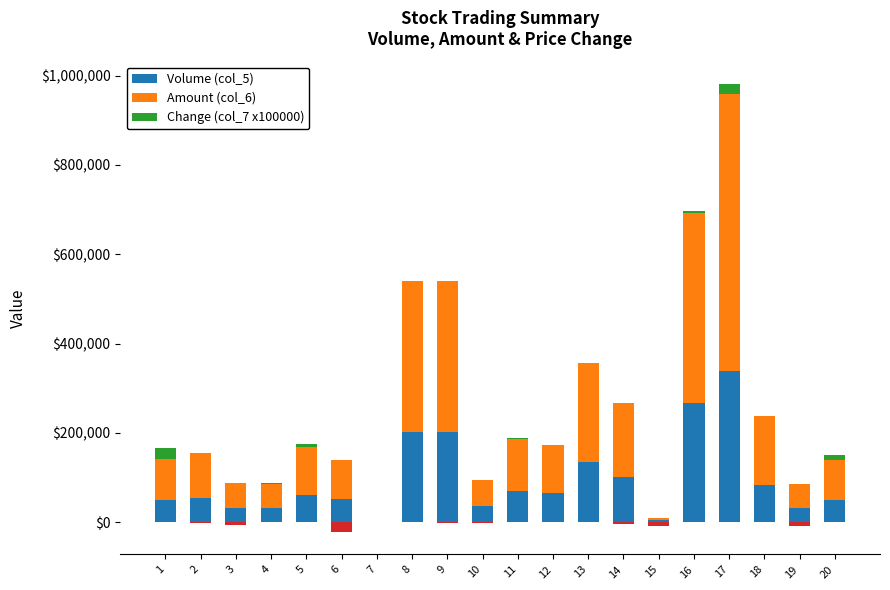

How many values in the Change (col_7 x100000) series exceed 0?

7